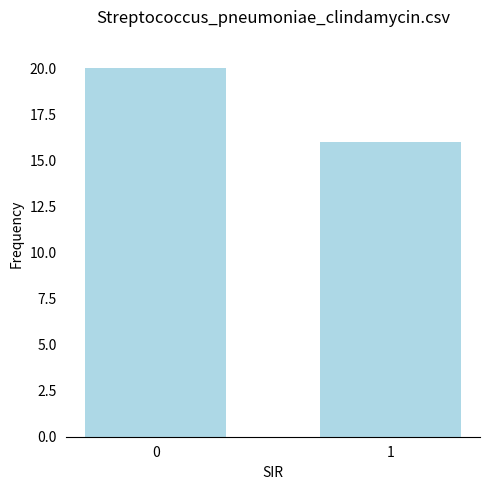

What is the value of the 1st bar from the left?

20